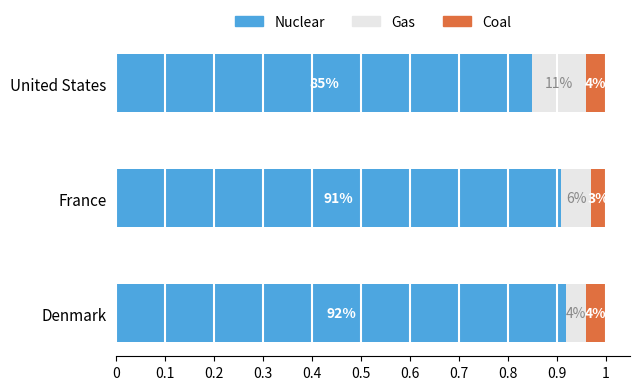

Which series has the largest total across all categories?

Nuclear